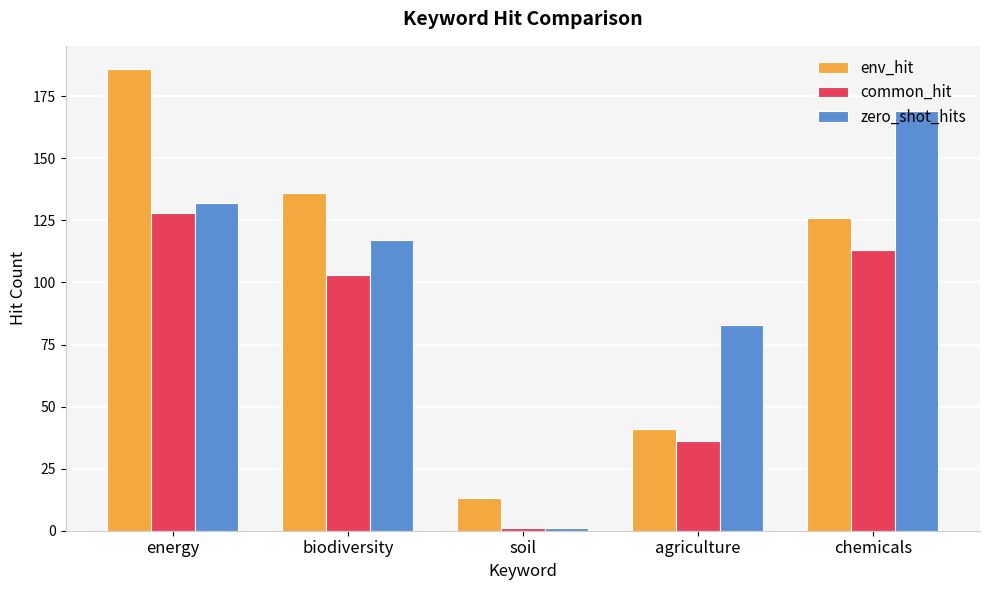

What is the total value across all series at agriculture?

160